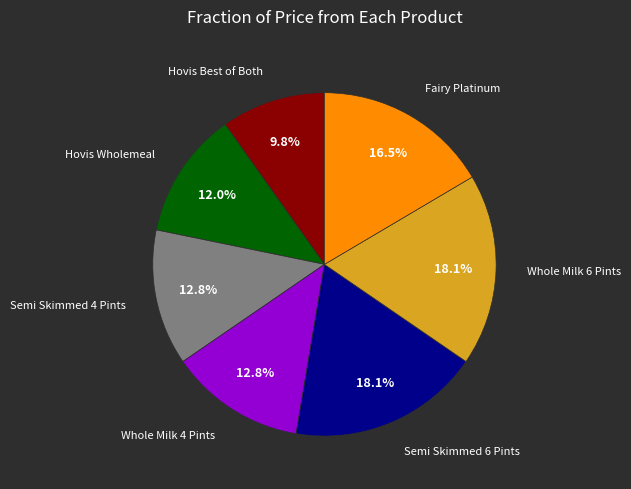

Does any single category account for the majority?

No